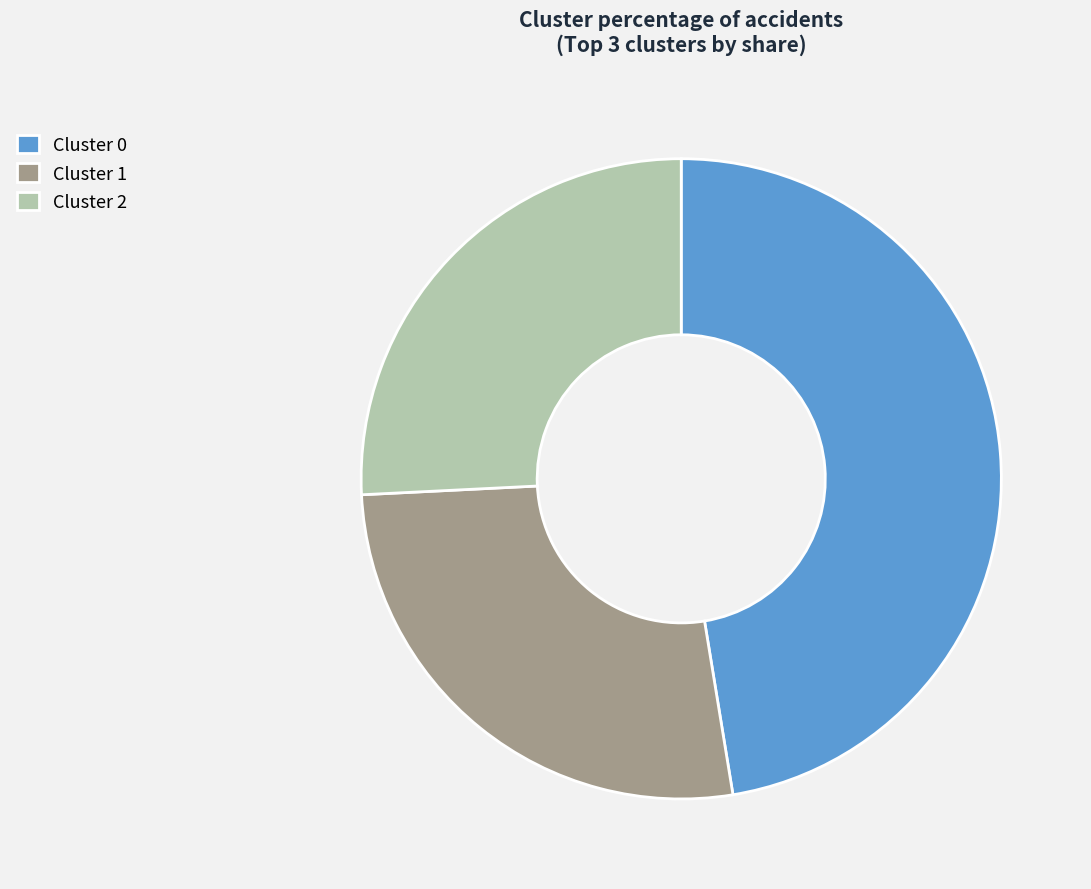

What is the smallest slice in the pie chart?

Cluster 2